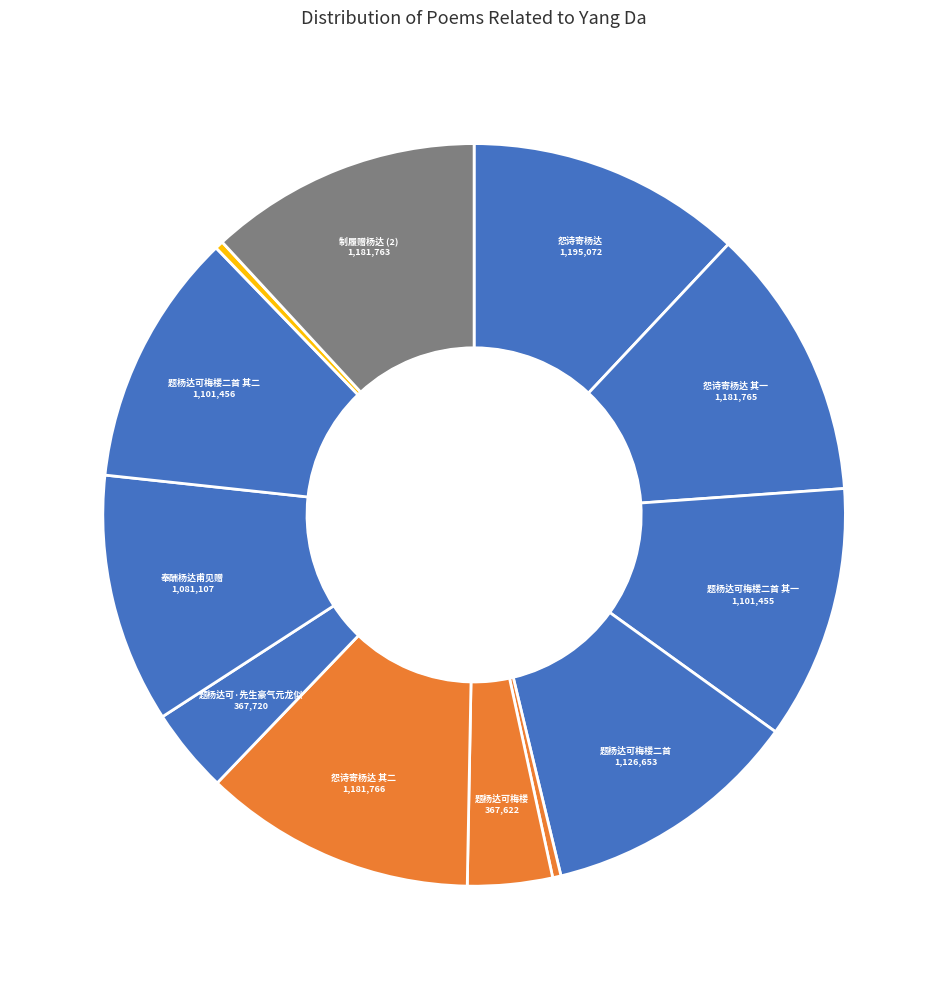

Count the number of slices in the pie.

12